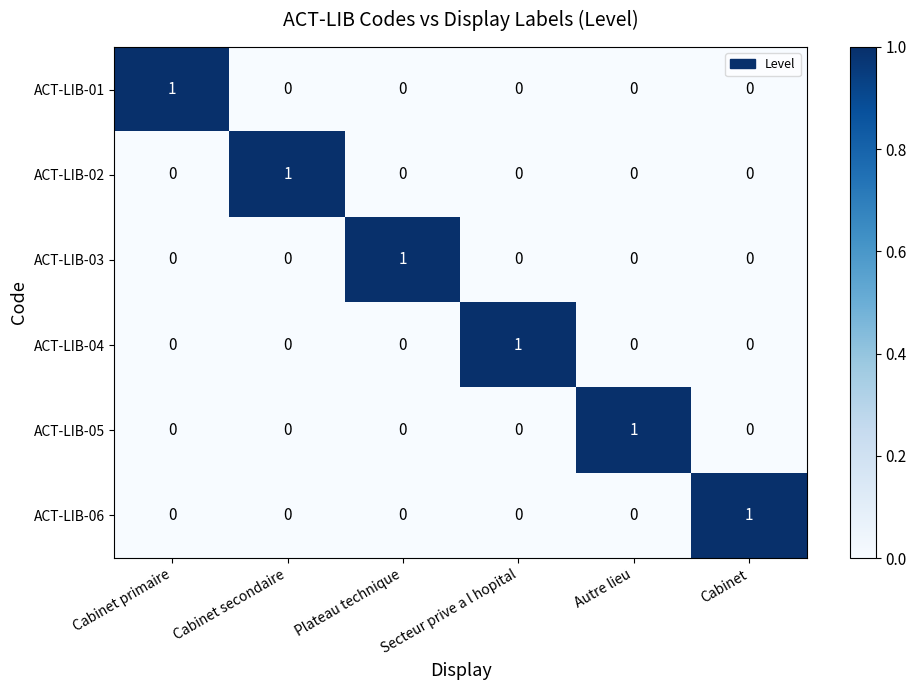

At how many categories does at least one series exceed 0?

6